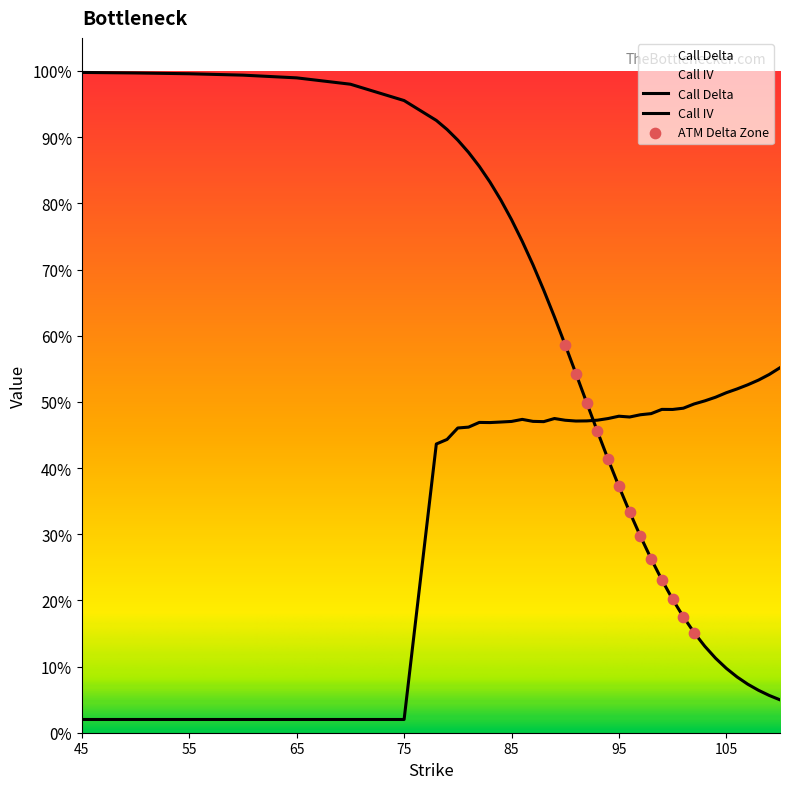

At how many categories does at least one series exceed 0?

40